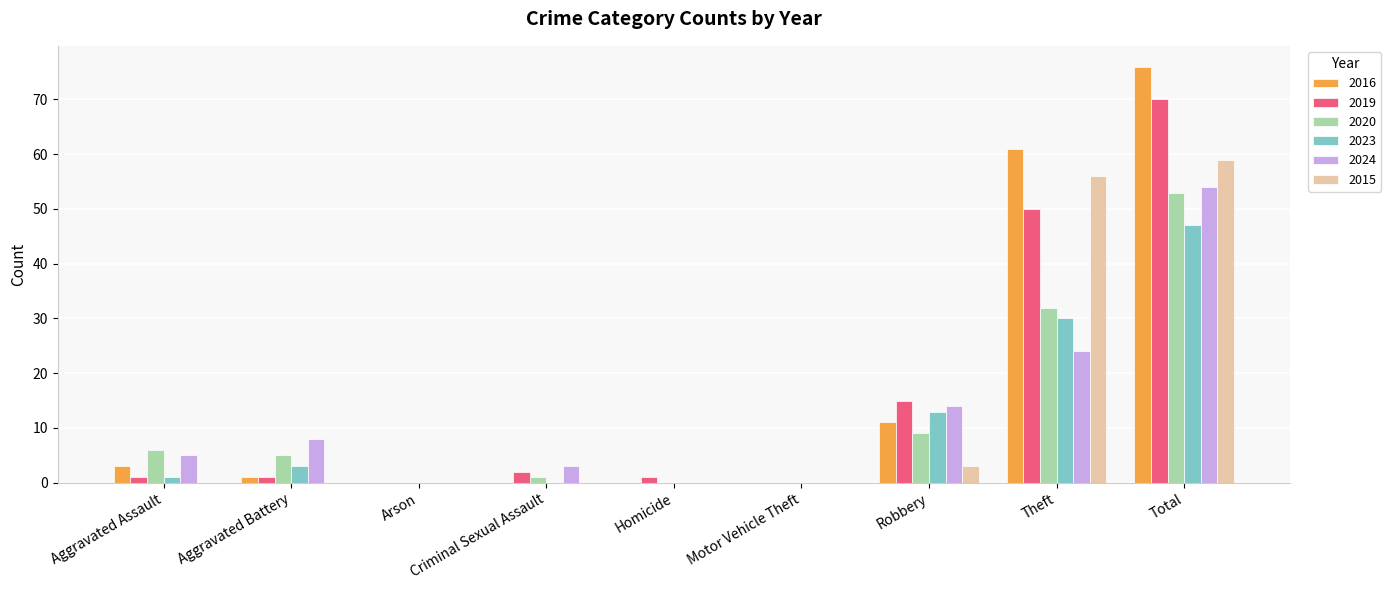

How many series are shown in this chart?

6